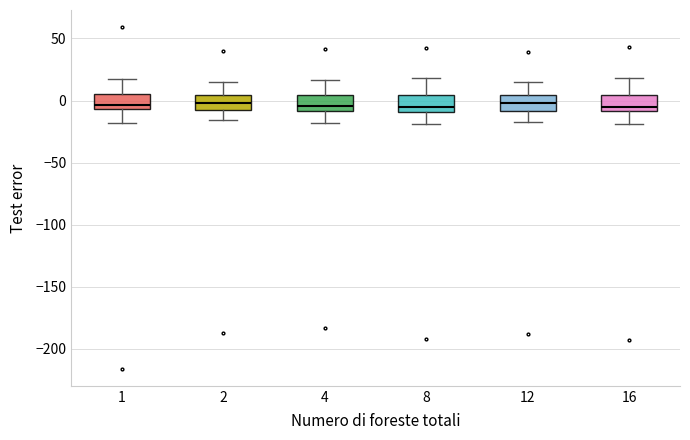

Where does the lower whisker of the box at x = 2 end on the y-axis? The values are not printed on the chart, so give them approximately, as read against the axis.

-15